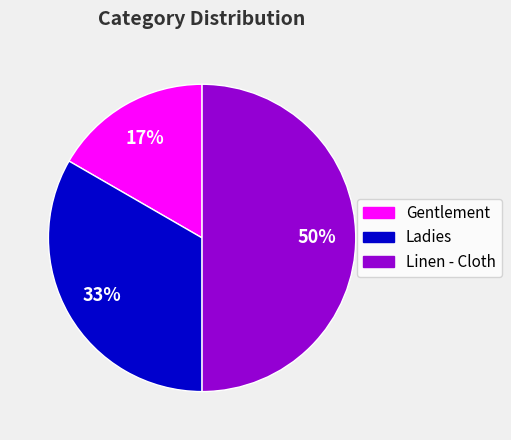

Which category has the biggest portion of the pie?

Linen - Cloth